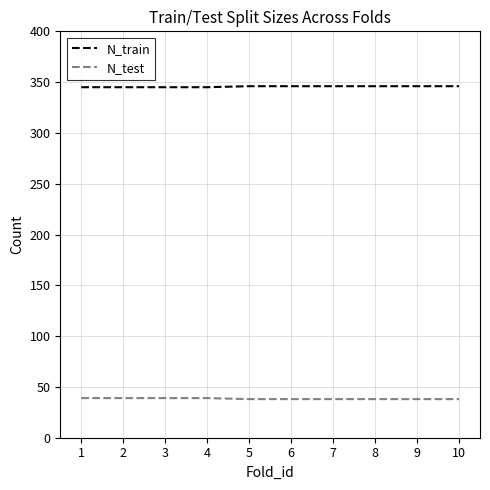

What is the smallest value displayed?

38